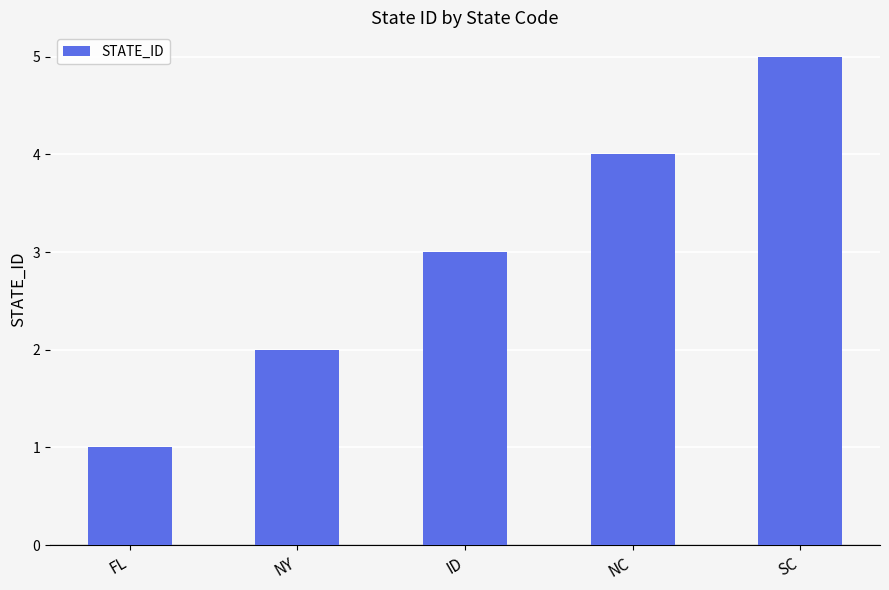

List the labels in order of value, smallest first.

FL, NY, ID, NC, SC